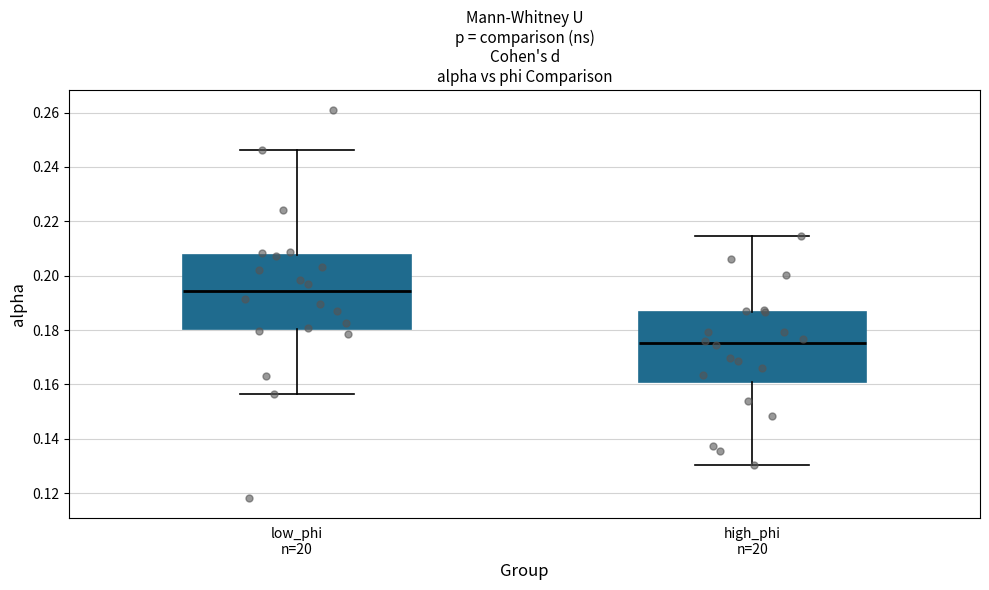

Reading left to right, read every box against the y-axis: the position of its median line, the range the box covers, and the ends of its whiskers. The values are not printed on the chart, so give them approximately, as read against the axis.

low_phi n=20: median 0.194, box 0.180 to 0.208, whiskers 0.156 to 0.246
high_phi n=20: median 0.176, box 0.160 to 0.186, whiskers 0.130 to 0.214